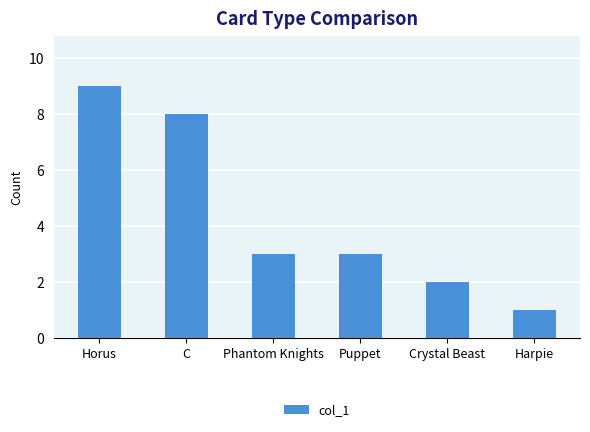

What is the difference between the second highest and minimum values?

7